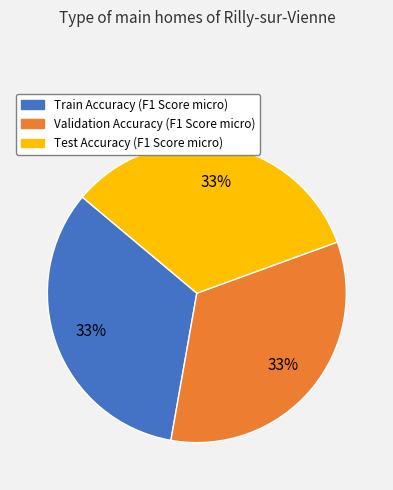

Is there a majority slice in this chart?

No